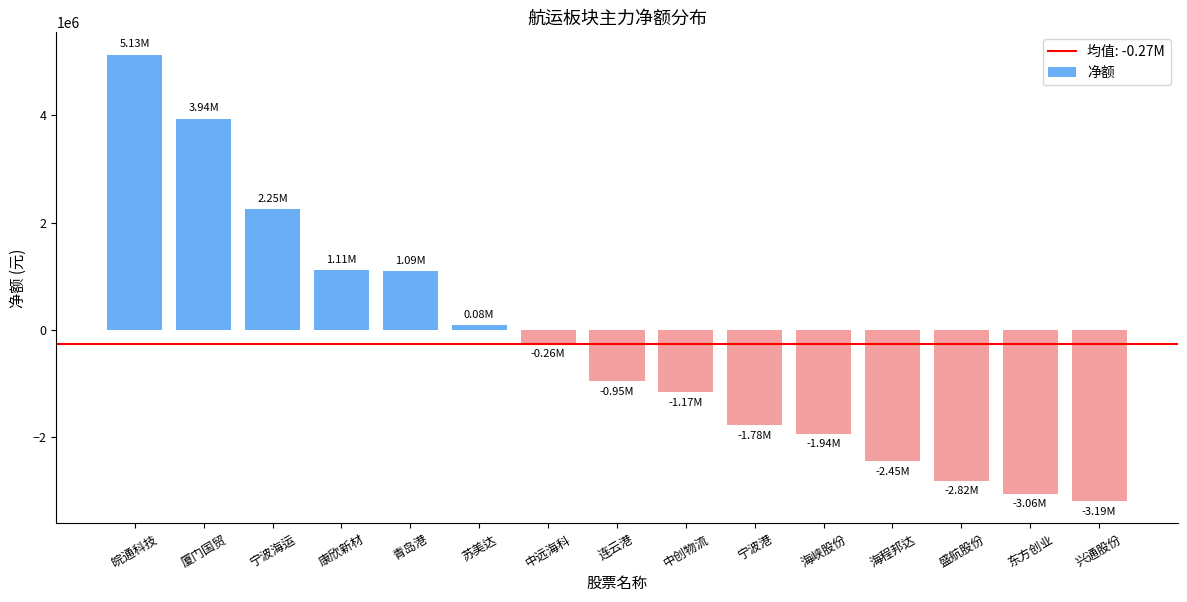

What is the change in value from 中创物流 to 兴通股份?

-2028731